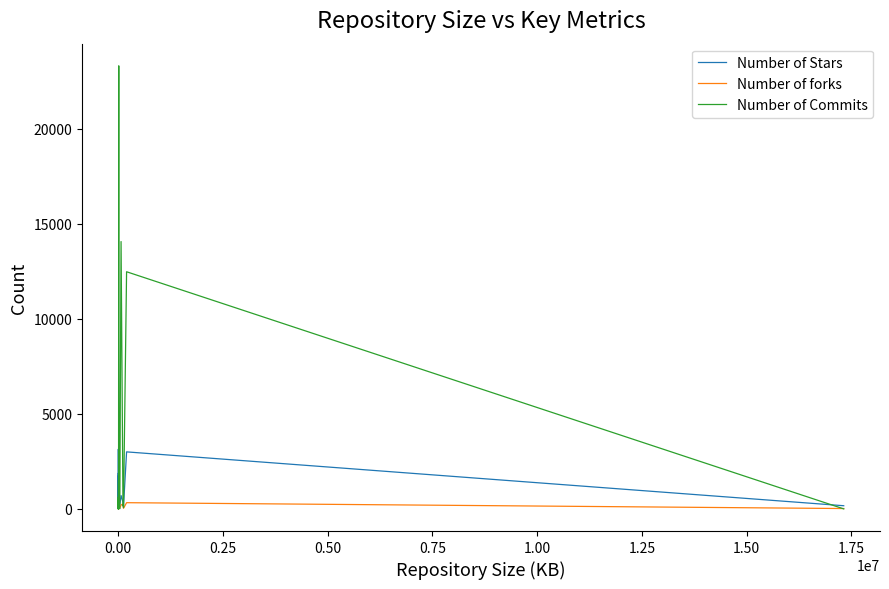

Which series has the largest range (max minus min)?

Number of Commits